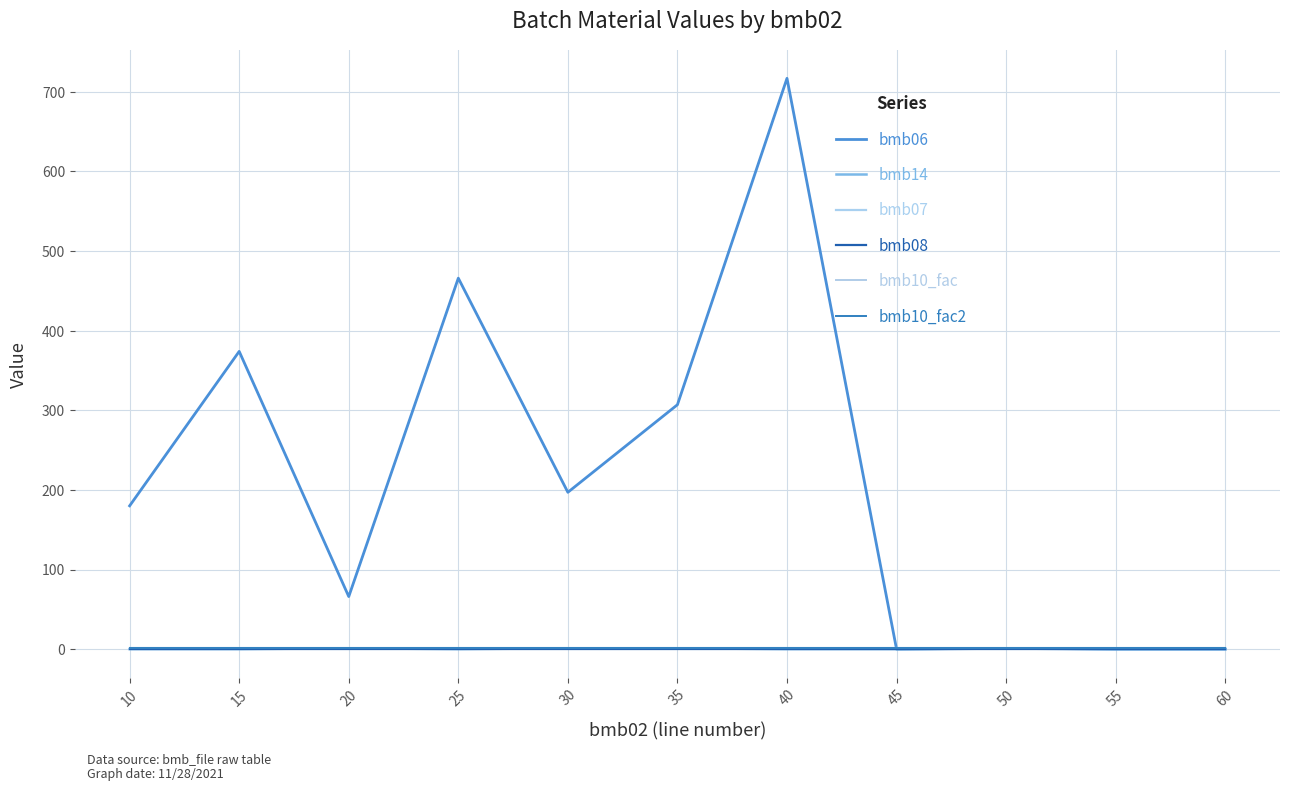

Is this an area chart (filled region under the line)?

No